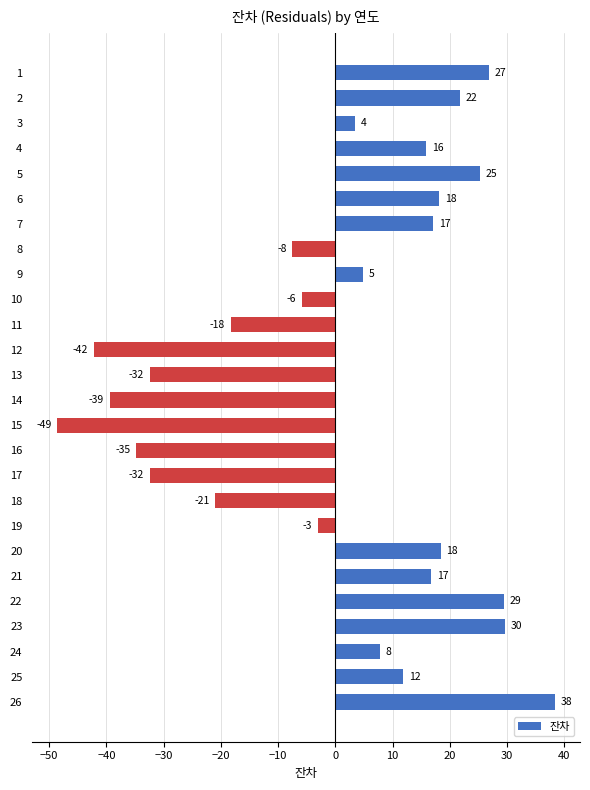

How many bars are there in total?

26